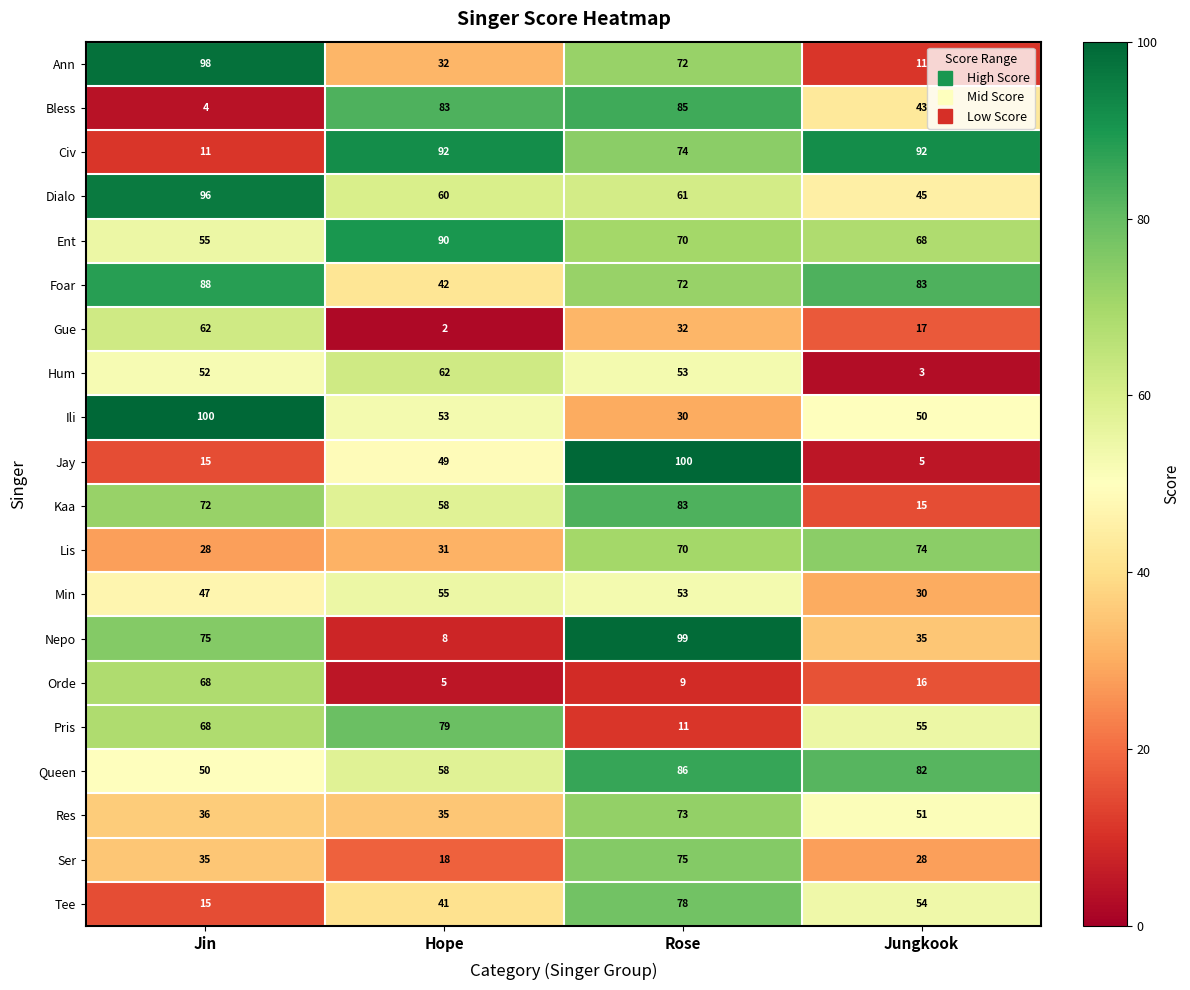

How many Pris values are between 55 and 79?

3